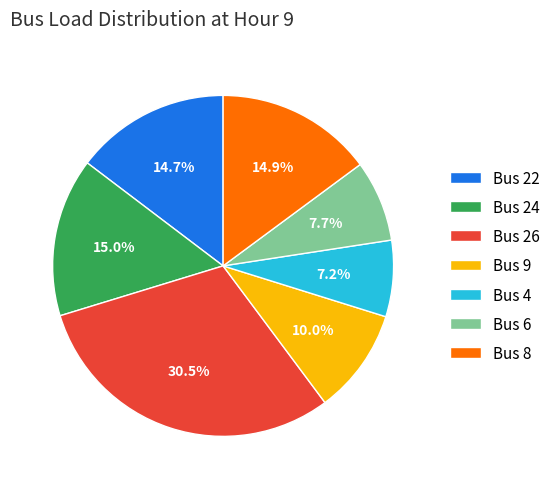

Between Bus 22 and Bus 9, which is larger?

Bus 22